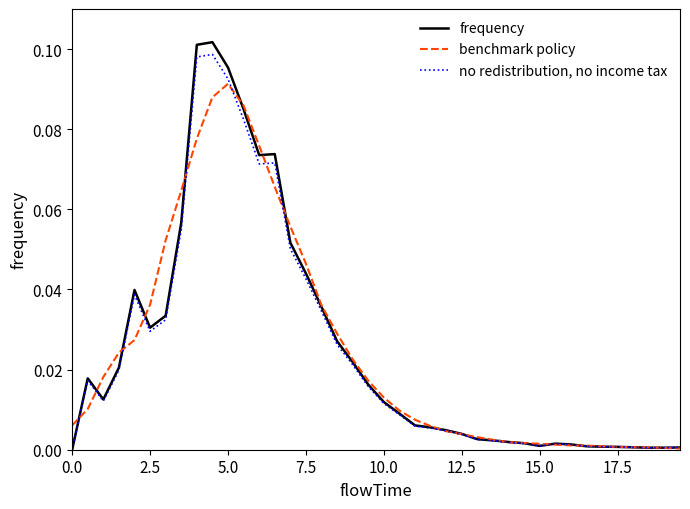

Which series has the largest range (max minus min)?

frequency